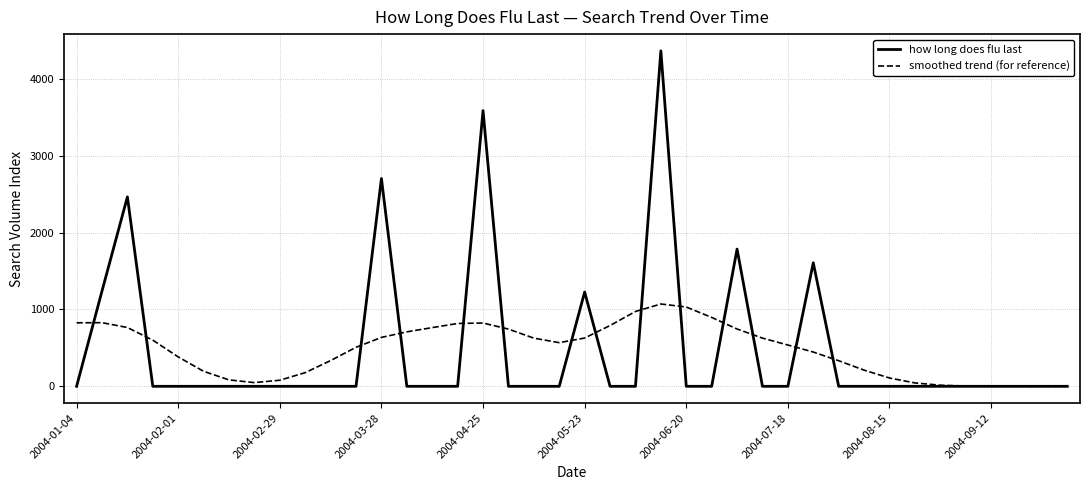

Which series has the largest range (max minus min)?

how long does flu last